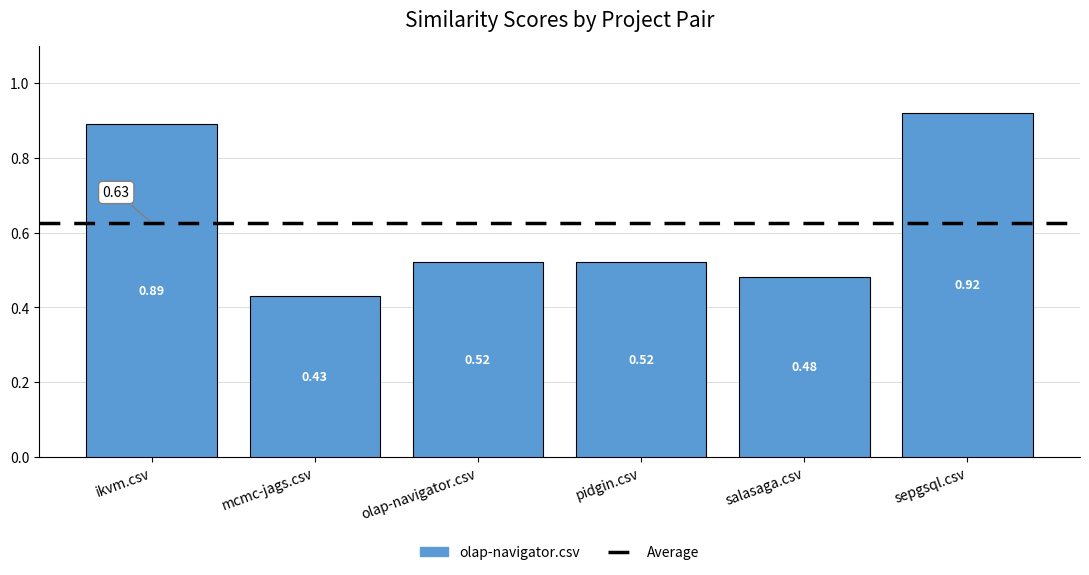

What is the change in value from ikvm.csv to salasaga.csv?

-0.4